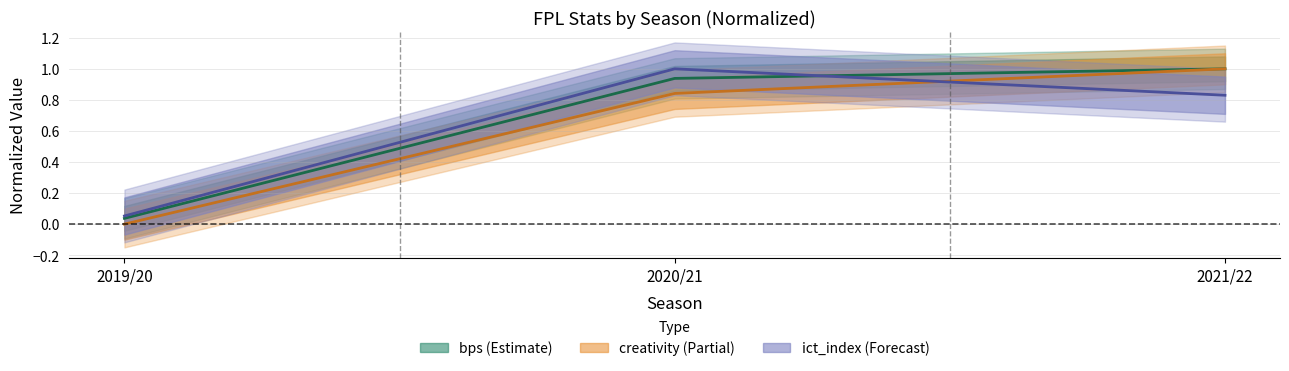

True or false: ict_index has a value of 0.1 at 2019/20.

True